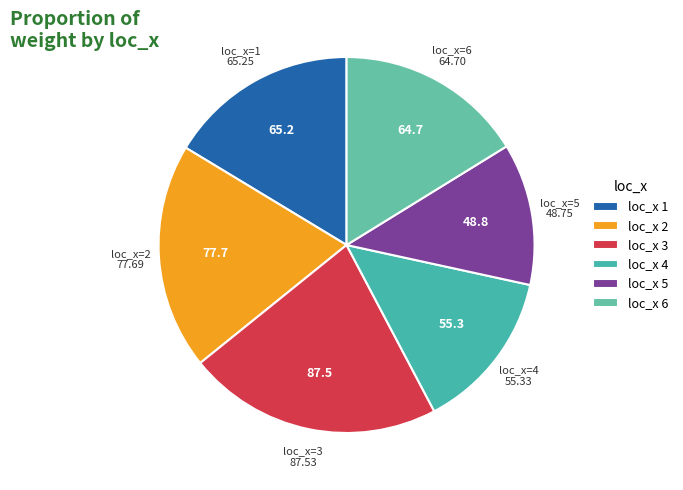

Does loc_x=4 account for over 50% of the chart?

No